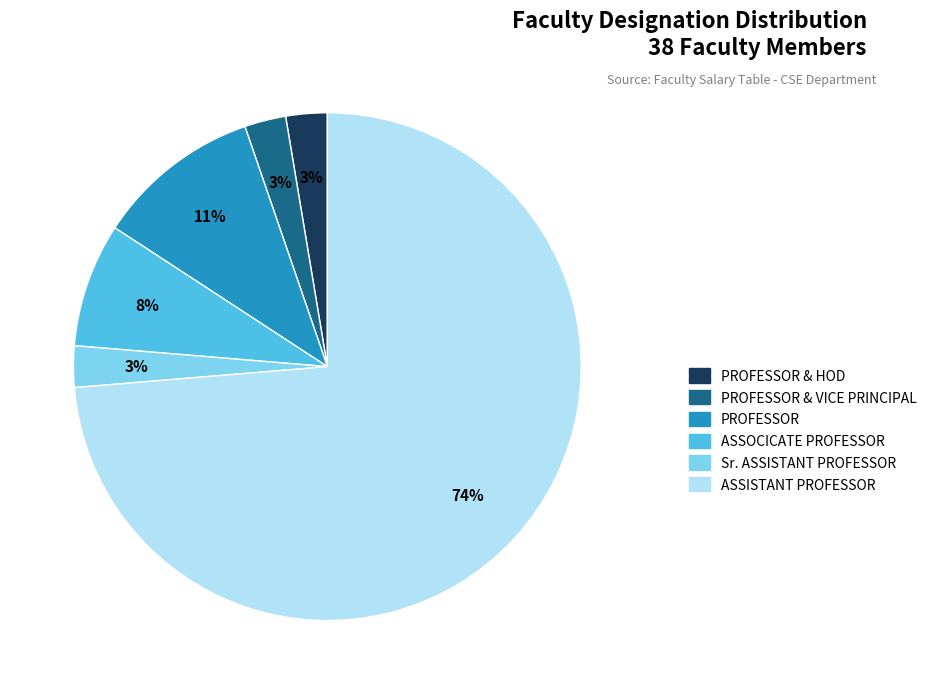

Is there a majority slice in this chart?

Yes